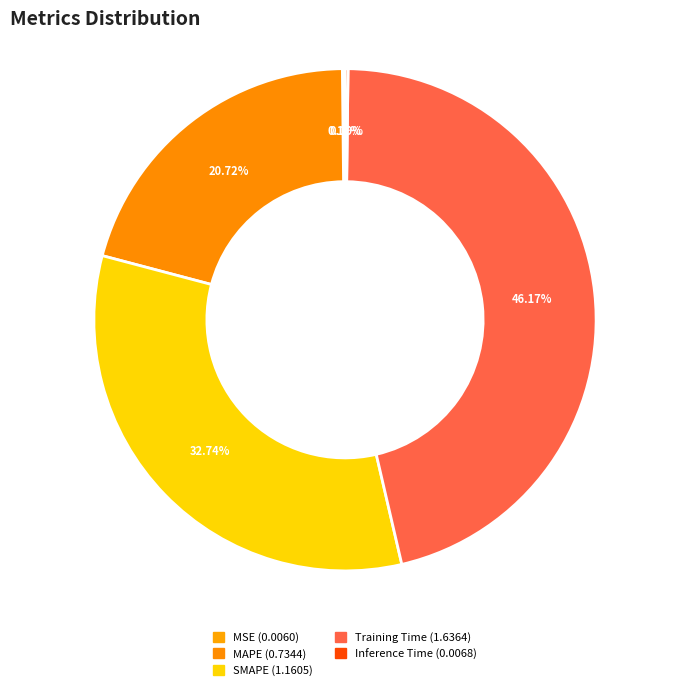

Rank the categories by value from highest to lowest.

Training Time, SMAPE, MAPE, Inference Time, MSE